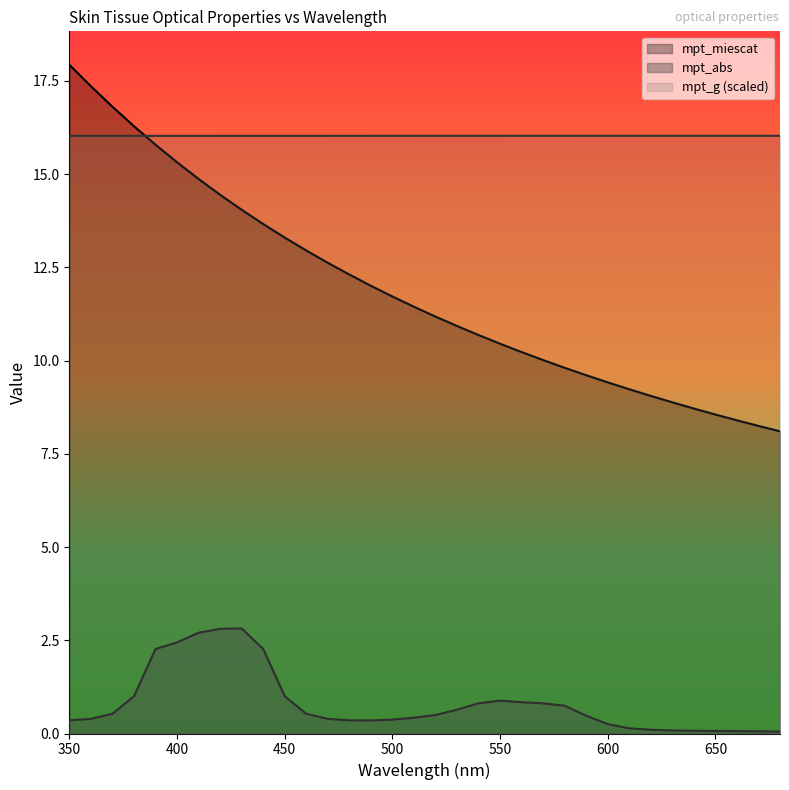

What is the difference between the maximum and minimum values in the mpt_abs series?

2.8